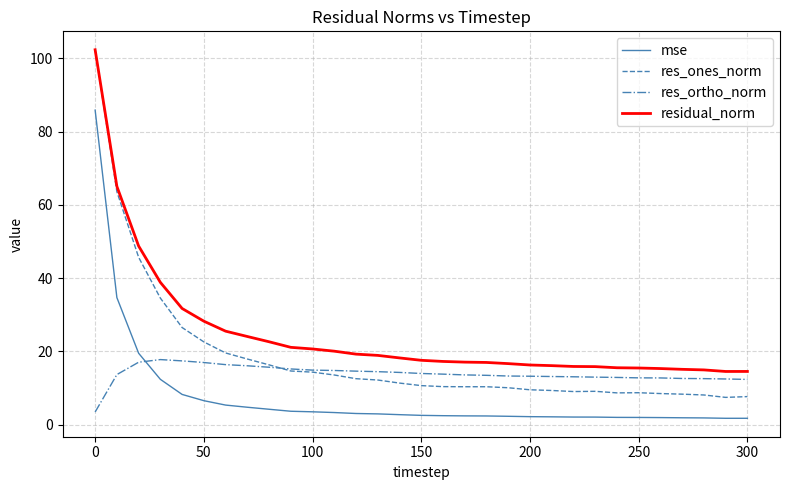

In residual_norm, how many points are lower than both neighbors (excluding endpoints)?

1